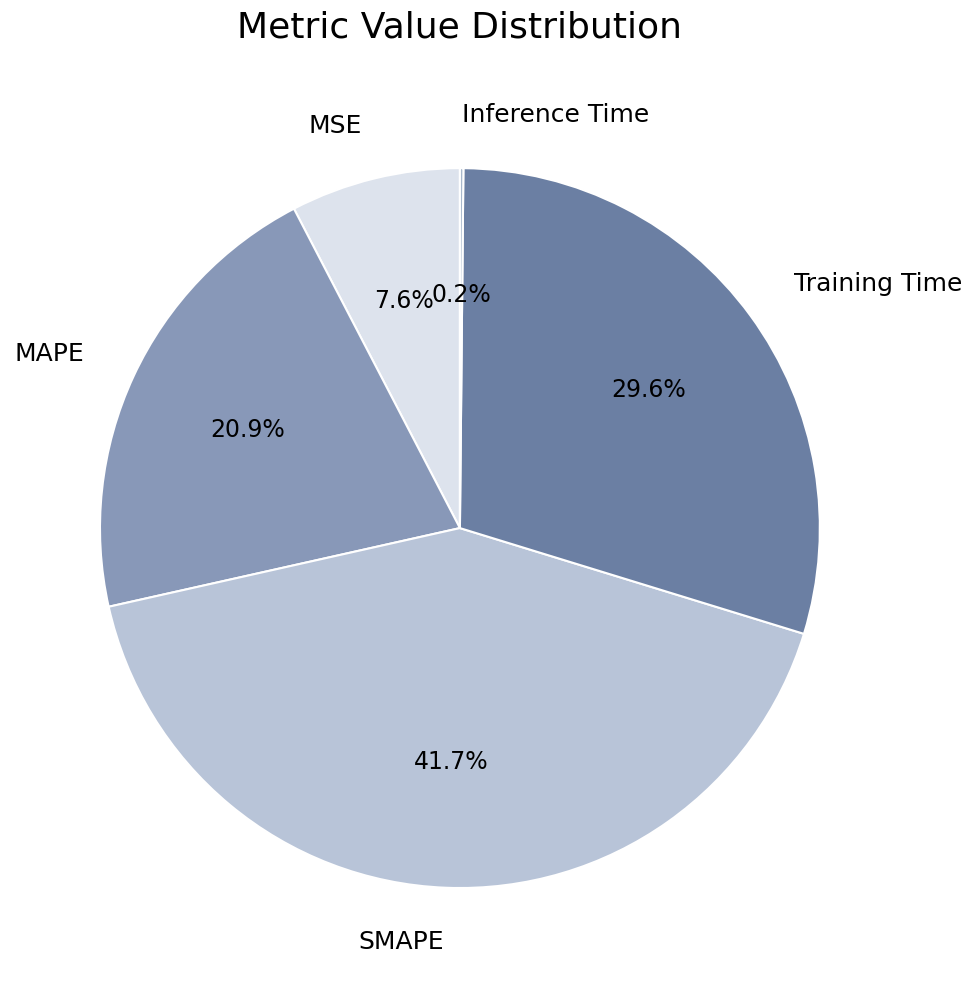

To the nearest percent, what percentage of the pie is MAPE?

21%